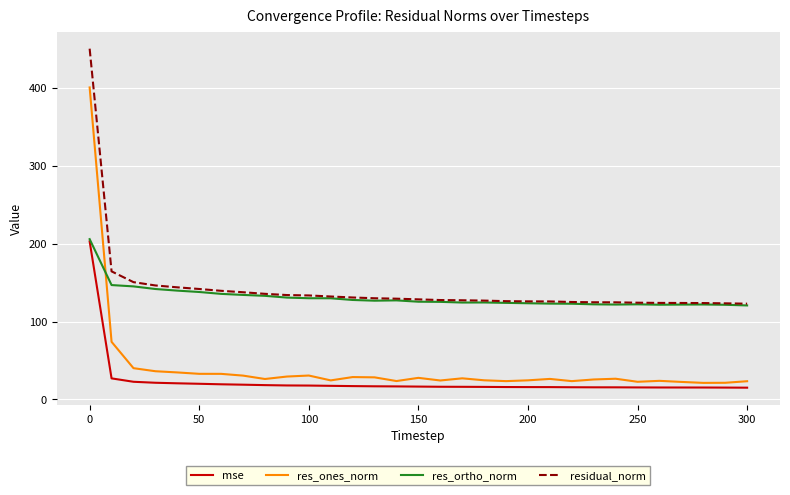

What is the highest value of the res_ones_norm series?

400.8